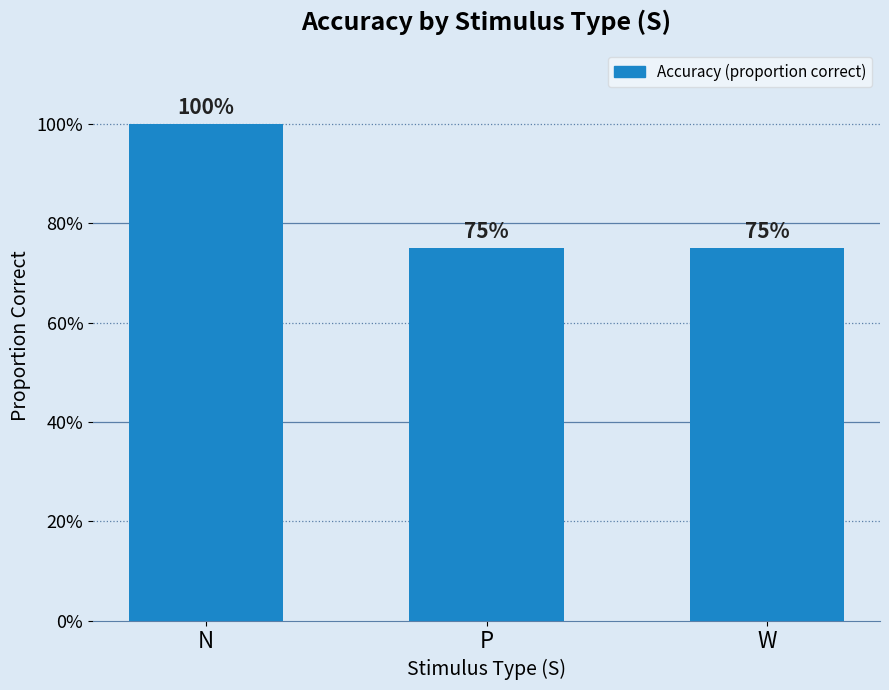

Are the bars horizontal?

No